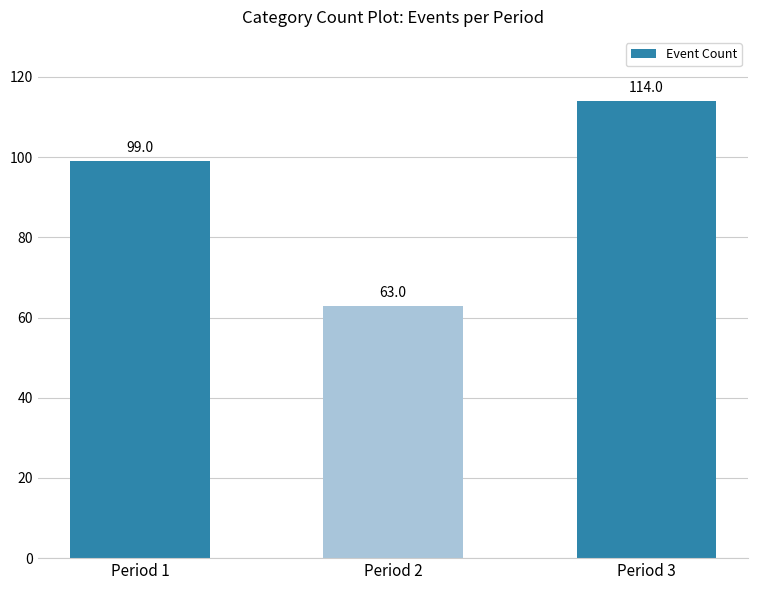

Between Period 1 and Period 2, which is larger?

Period 1